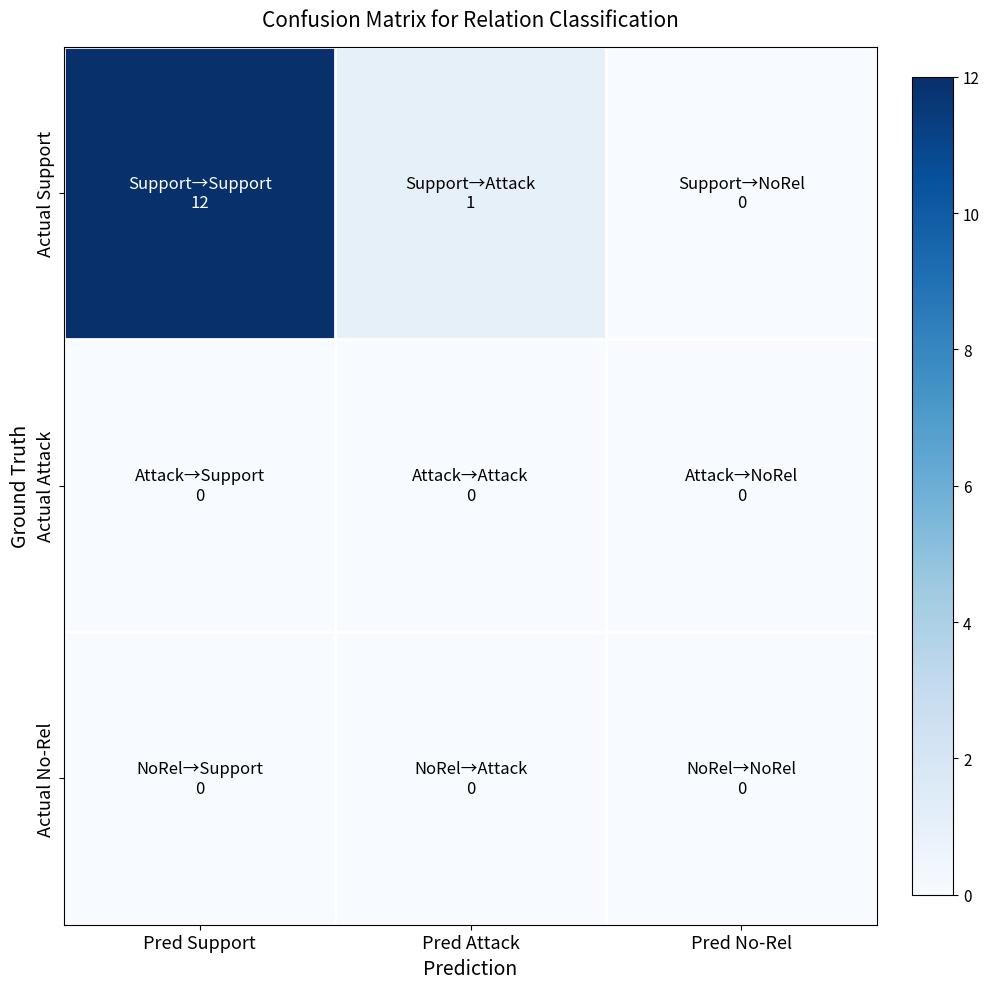

At Pred No-Rel, list the series in order from largest to smallest.

Actual Support, Actual Attack, Actual No-Rel